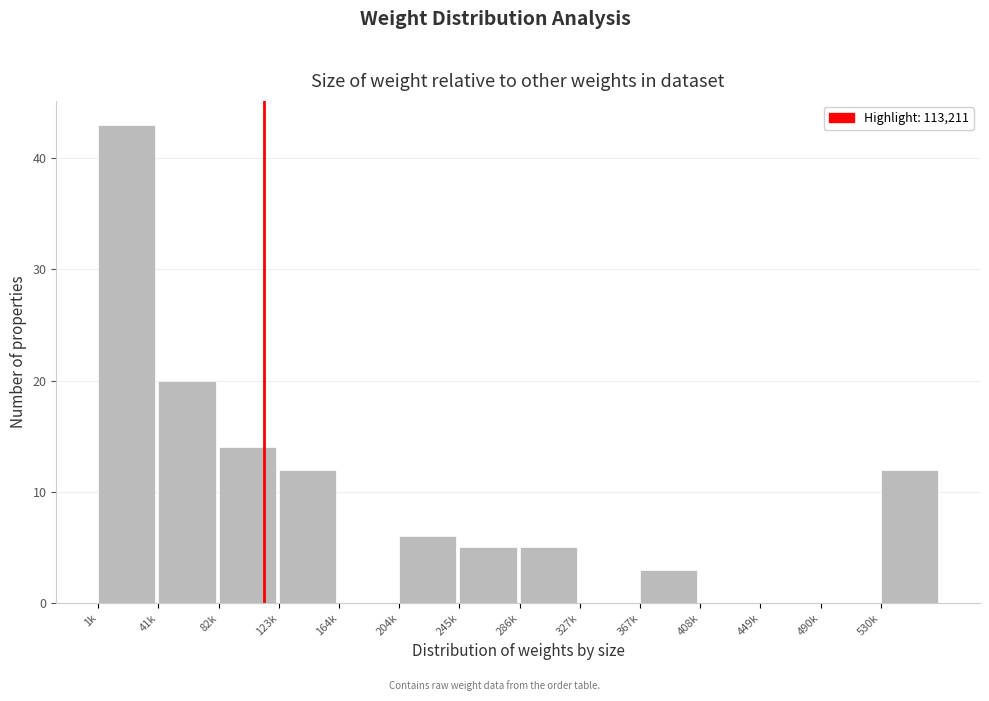

Reading right to left, transcribe all the data shown in this chart.

530k=12	490k=0	449k=0	408k=0	367k=3	327k=0	286k=5	245k=5	204k=6	164k=0	123k=12	82k=14	41k=20	1k=43